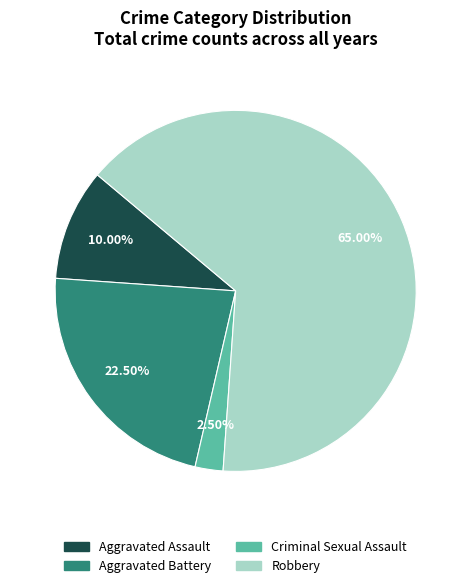

Is there a majority slice in this chart?

Yes